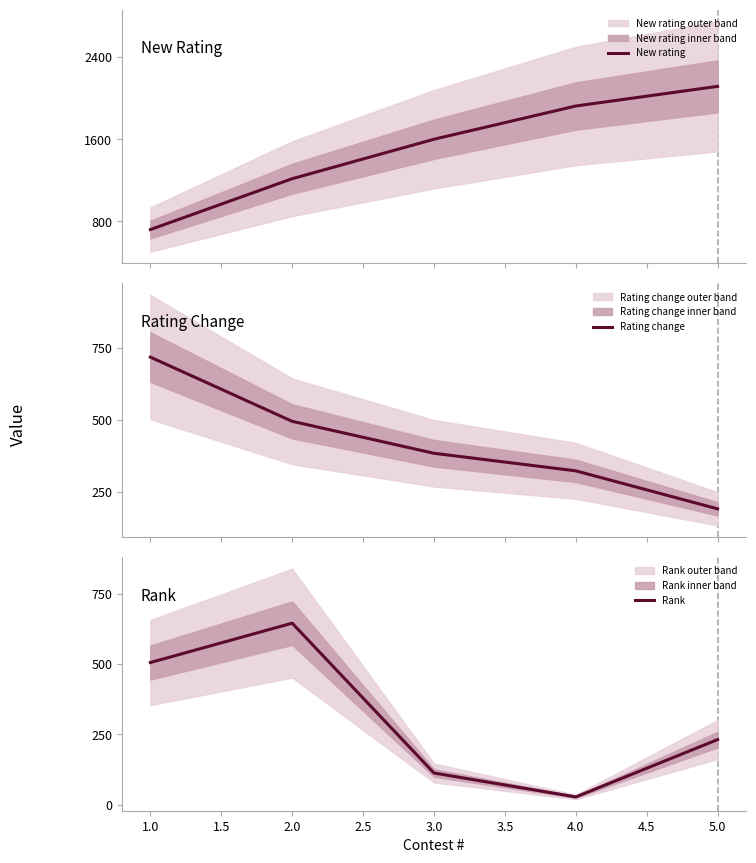

How many data points in New rating are above 1600?

2